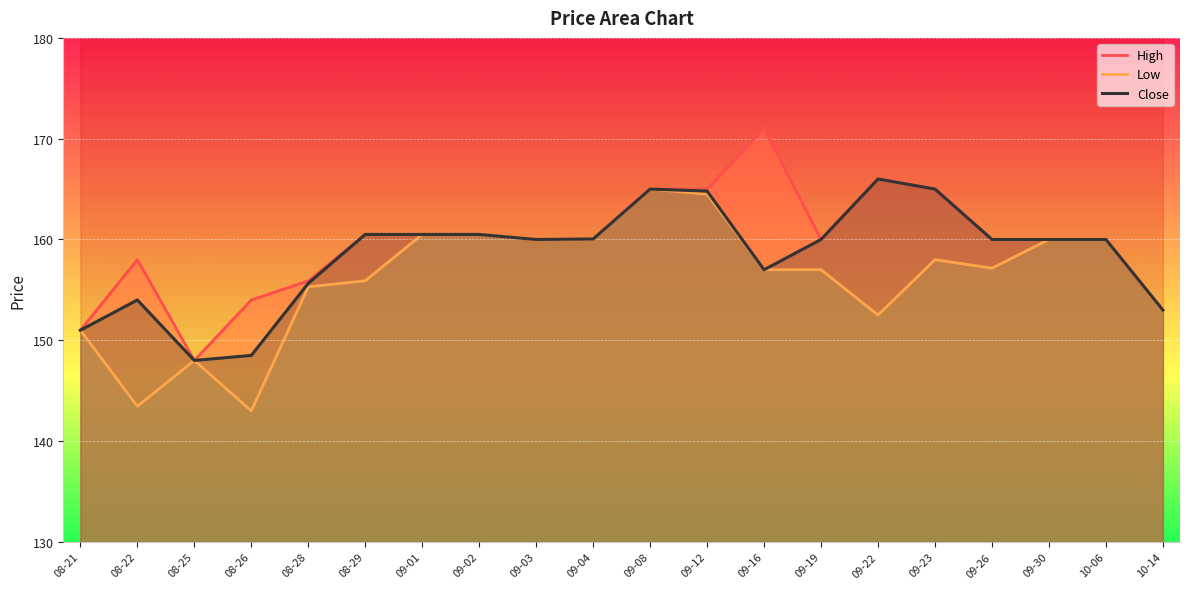

In Close, how many points are higher than both neighbors (excluding endpoints)?

3